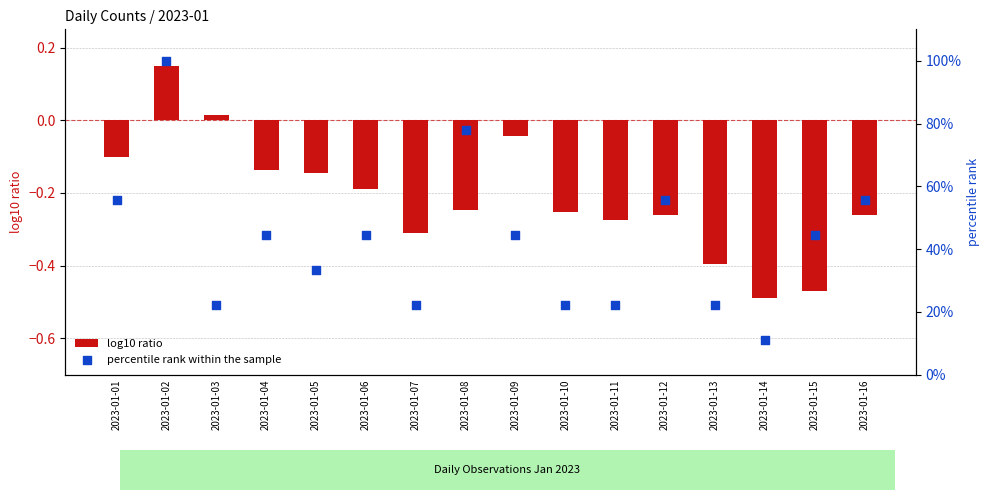

Which series contains the highest Y value?

percentile rank within the sample